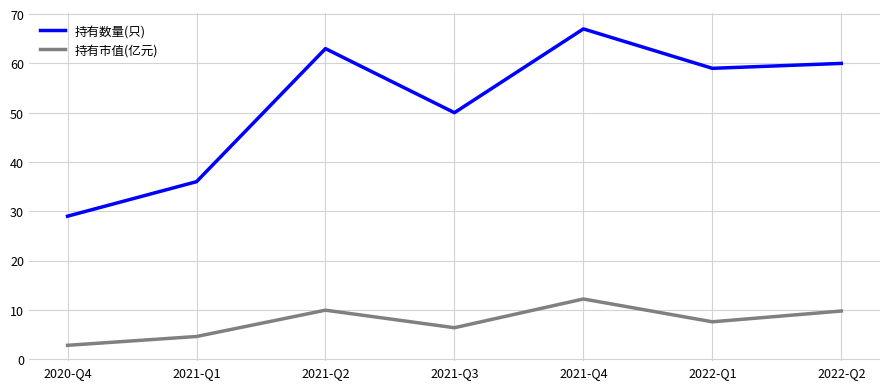

Rank the series by their maximum value, from highest to lowest.

持有数量(只), 持有市值(亿元)